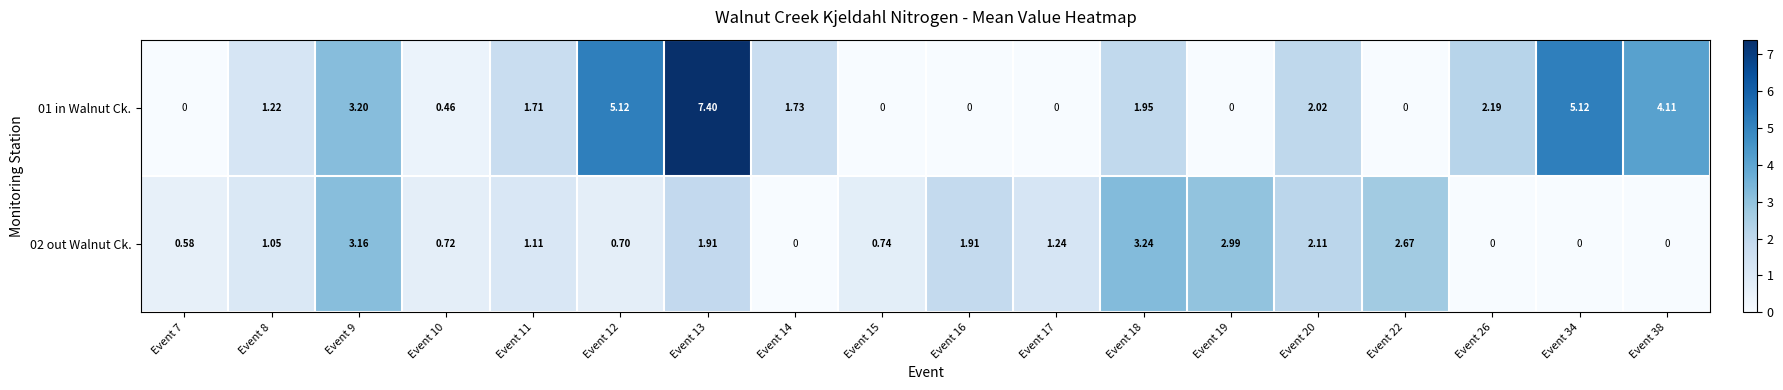

Is the value of 01 in Walnut Ck. at Event 26 greater than the value of 02 out Walnut Ck. at Event 20?

Yes